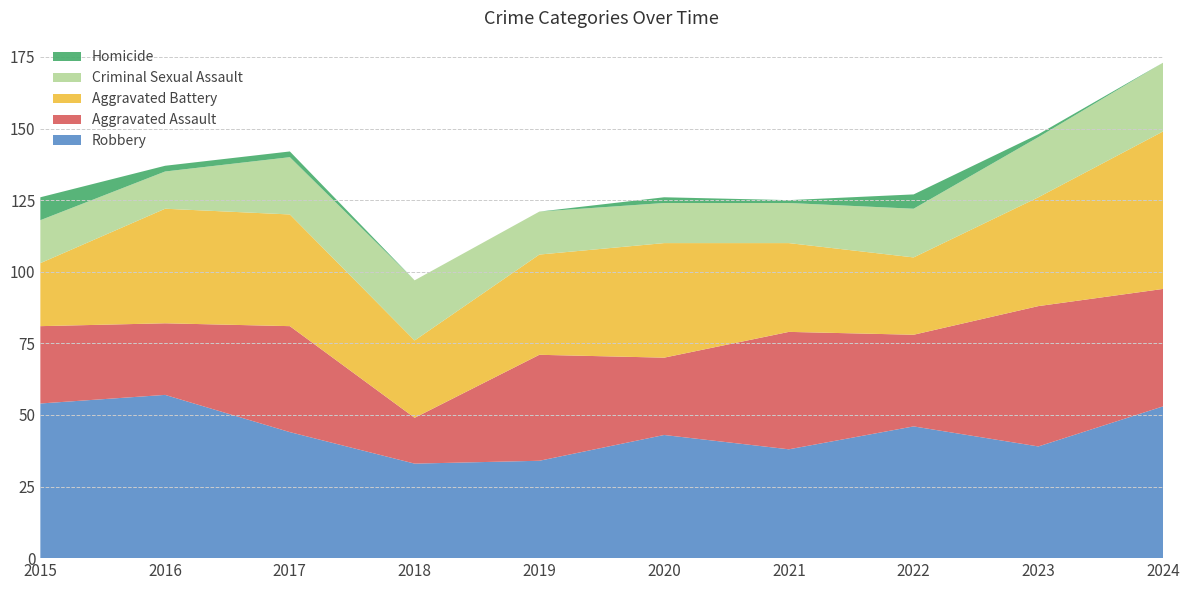

Reading right to left, transcribe all the data shown in this chart.

Robbery: 2024=53	2023=39	2022=46	2021=38	2020=43	2019=34	2018=33	2017=44	2016=57	2015=54
Aggravated Assault: 2024=41	2023=49	2022=32	2021=41	2020=27	2019=37	2018=16	2017=37	2016=25	2015=27
Aggravated Battery: 2024=55	2023=38	2022=27	2021=31	2020=40	2019=35	2018=27	2017=39	2016=40	2015=22
Criminal Sexual Assault: 2024=24	2023=21	2022=17	2021=14	2020=14	2019=15	2018=21	2017=20	2016=13	2015=15
Homicide: 2024=0	2023=1	2022=5	2021=1	2020=2	2019=0	2018=0	2017=2	2016=2	2015=8